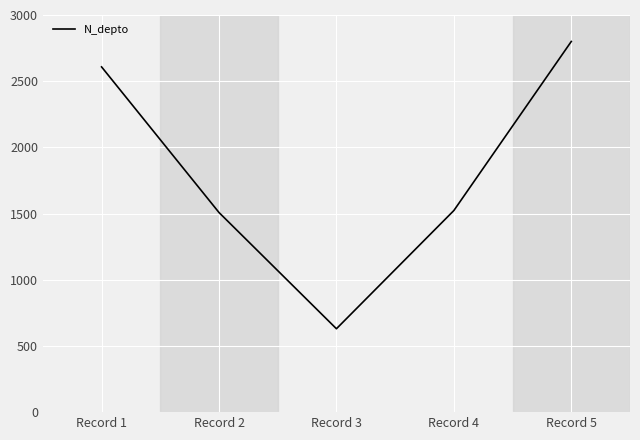

Read the value at Record 4, to the nearest 50.

1500